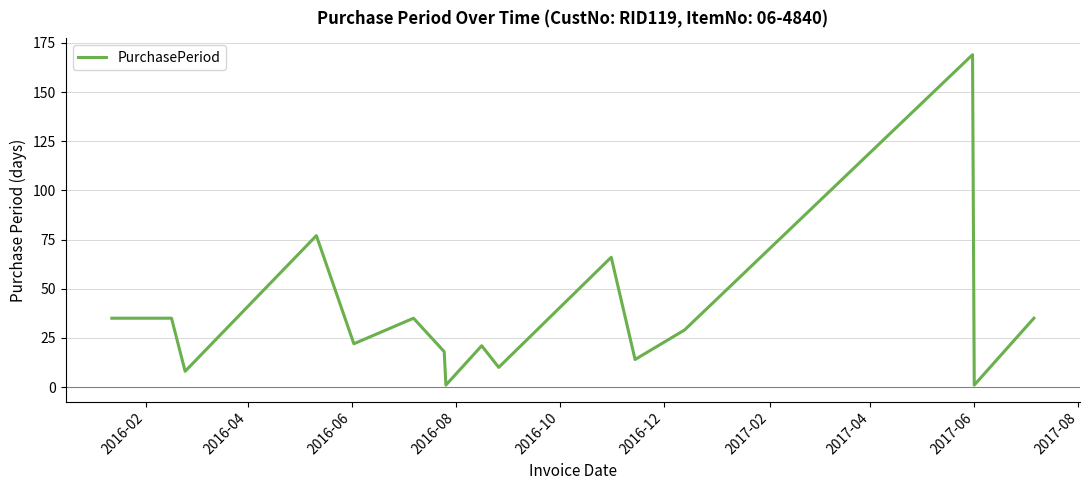

What is the difference between the maximum and minimum values?

168